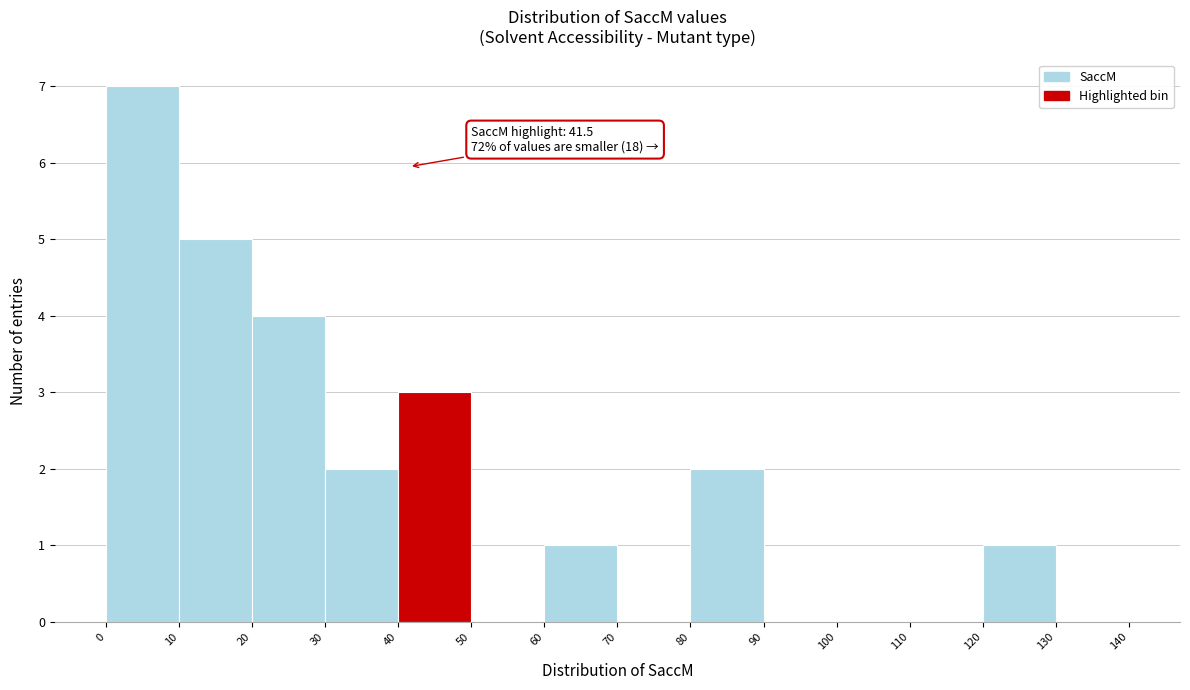

Which range on the x-axis has the tallest bar?

0 to 10